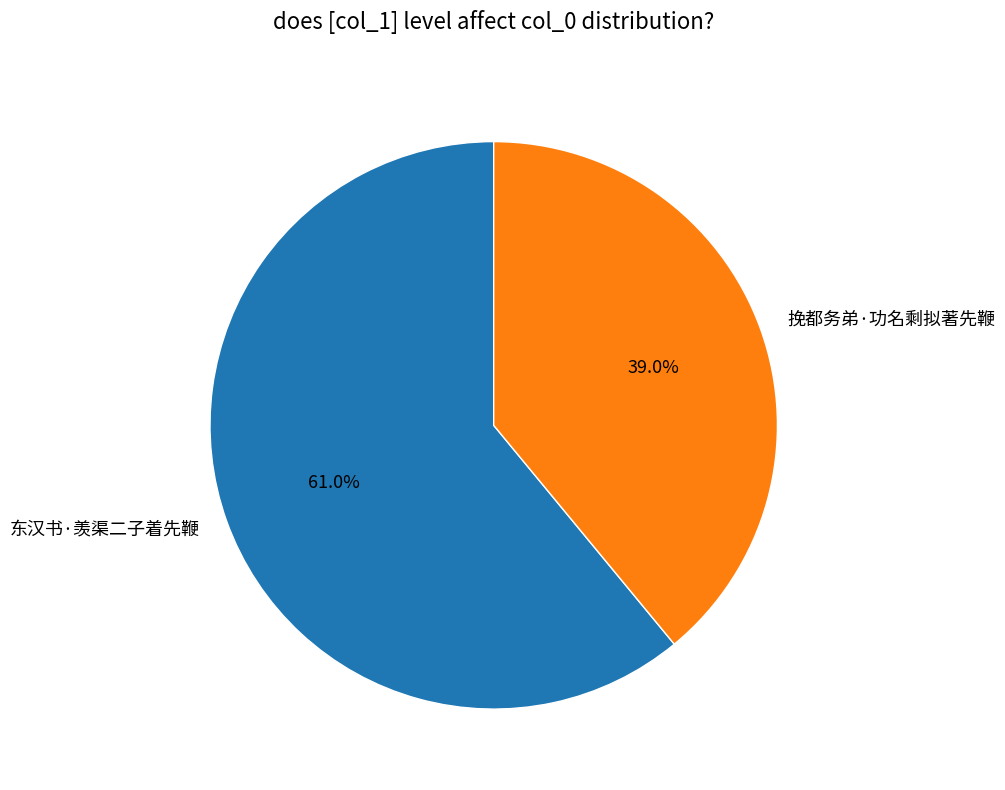

True or false: 挽都务弟·功名剩拟著先鞭 accounts for 27% of the total.

False